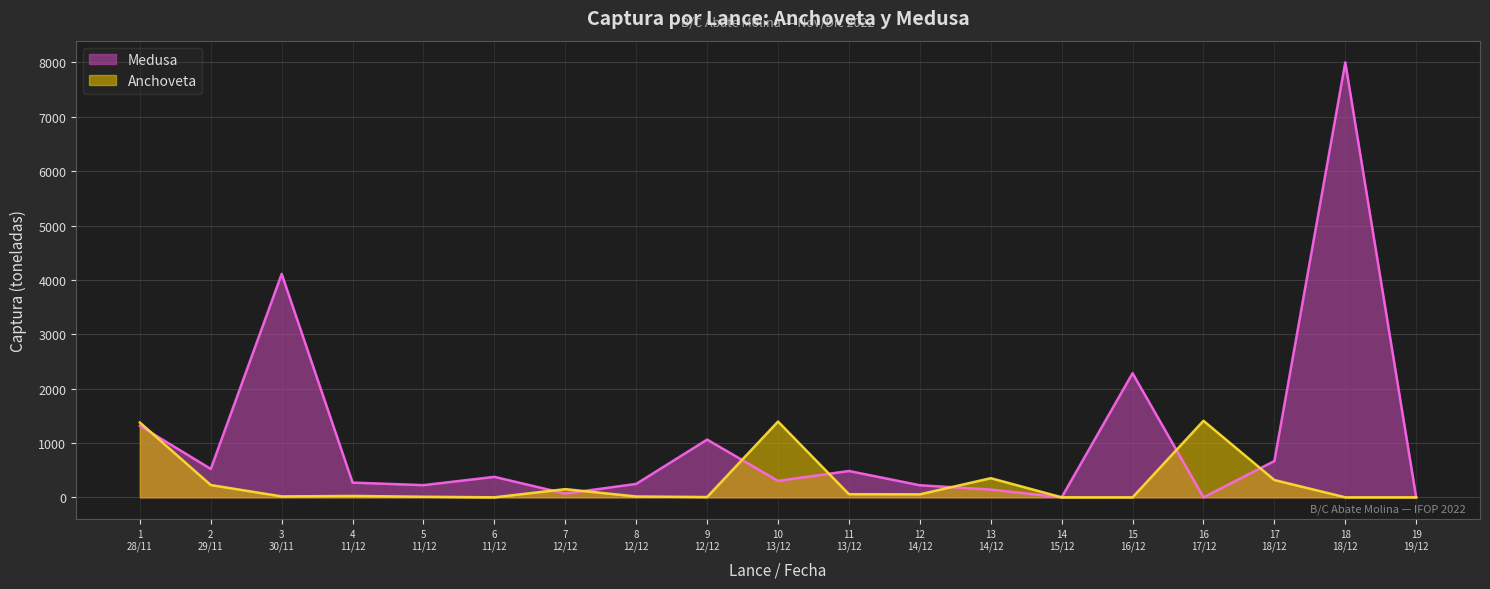

Which series has the largest total across all categories?

Medusa